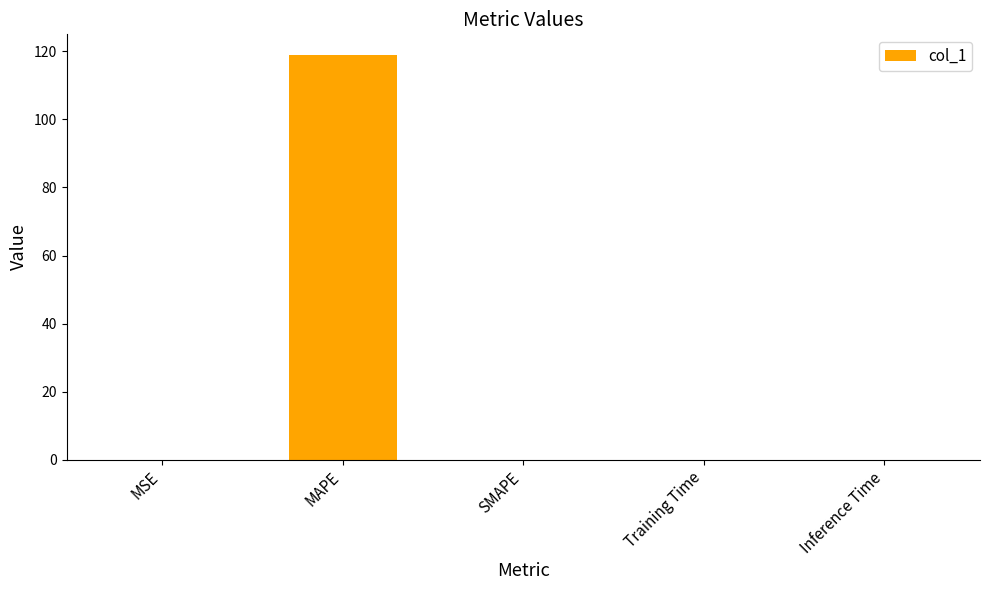

Which has a higher value, Inference Time or MAPE?

MAPE